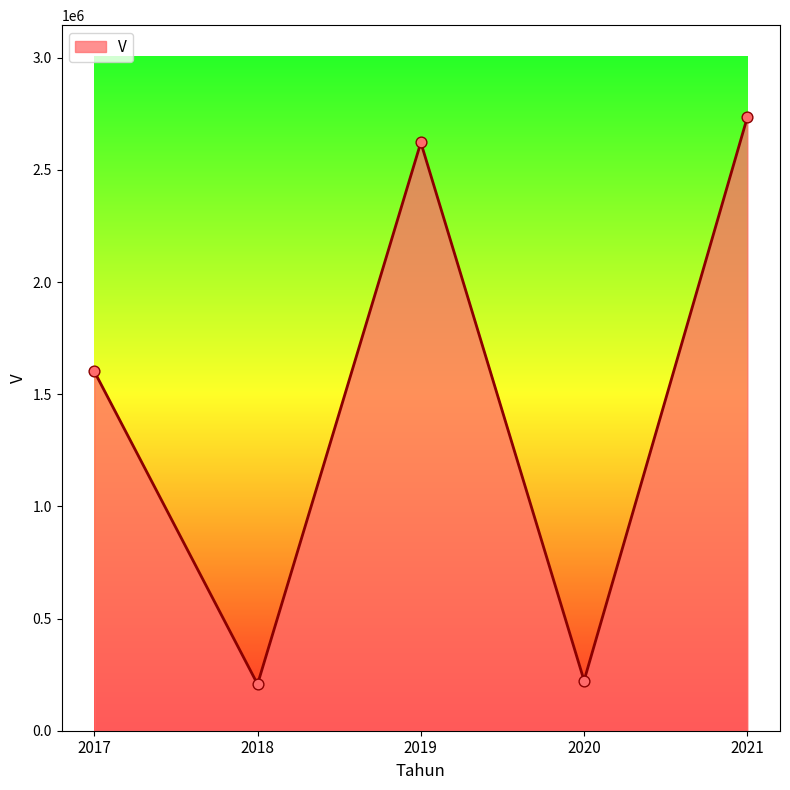

Which has a higher value, 2018 or 2021?

2021